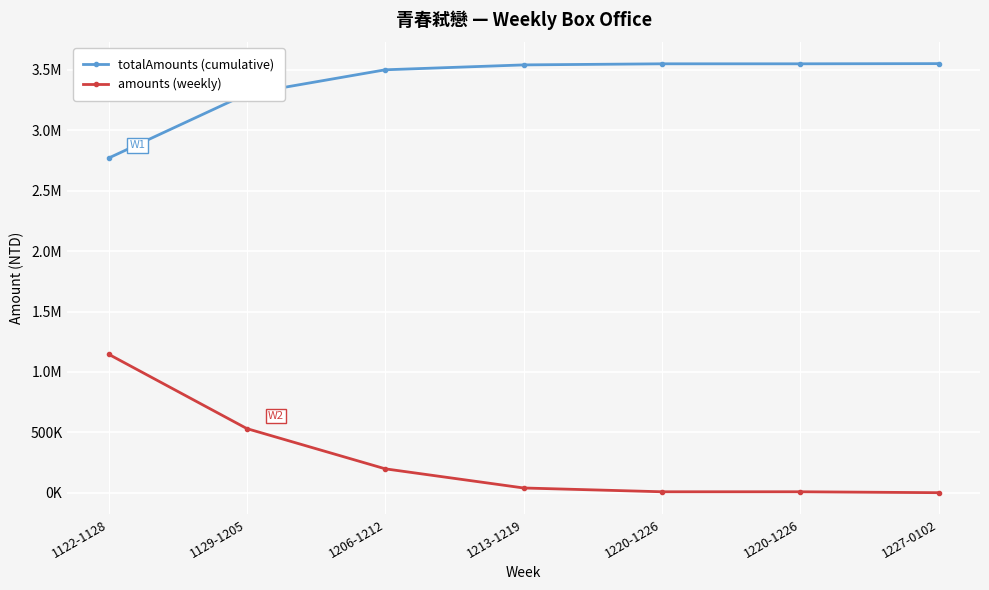

What are all the series names shown in the legend?

totalAmounts (cumulative), amounts (weekly)